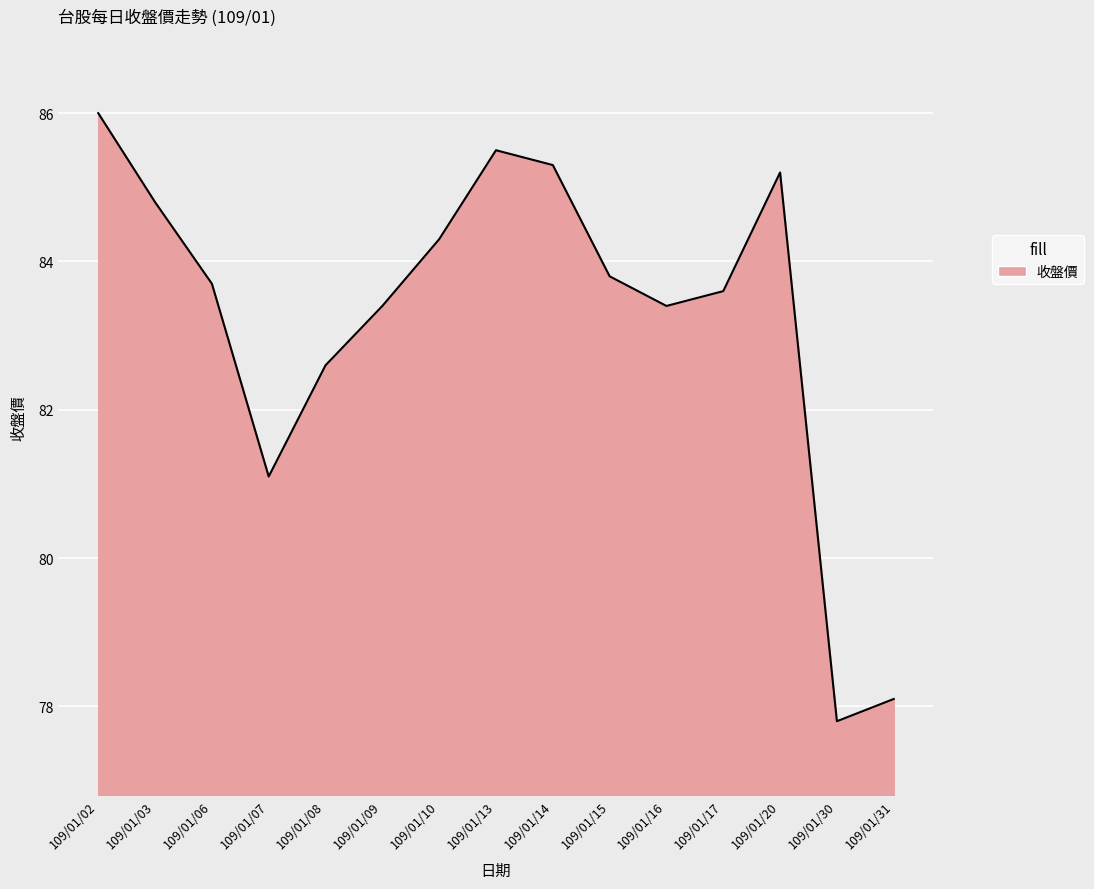

What is the sum of the values at 109/01/13 and 109/01/03?

170.3